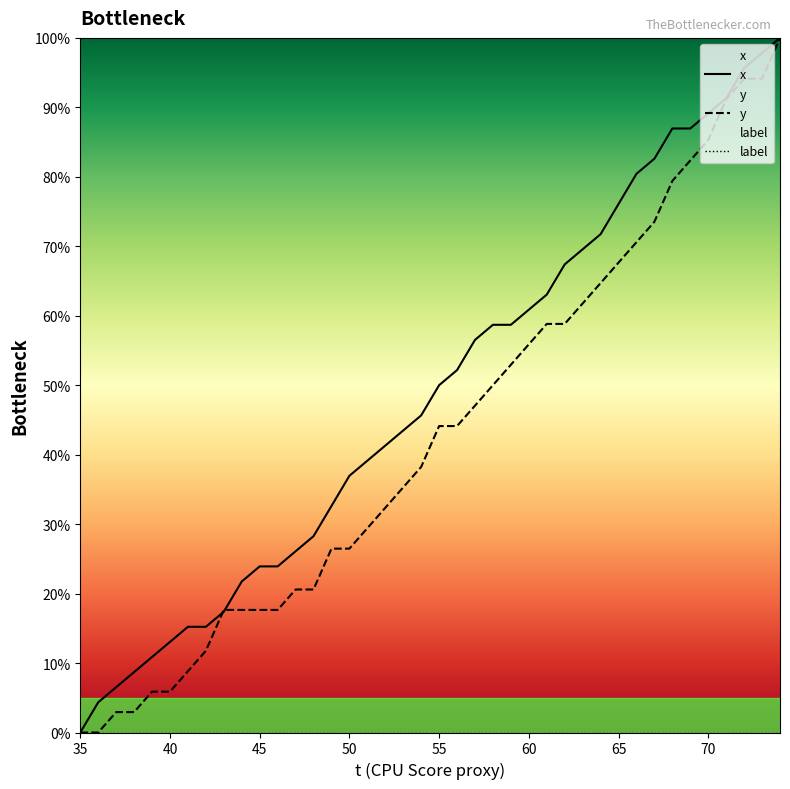

The value of x at 55 is 50.0. True or false?

True